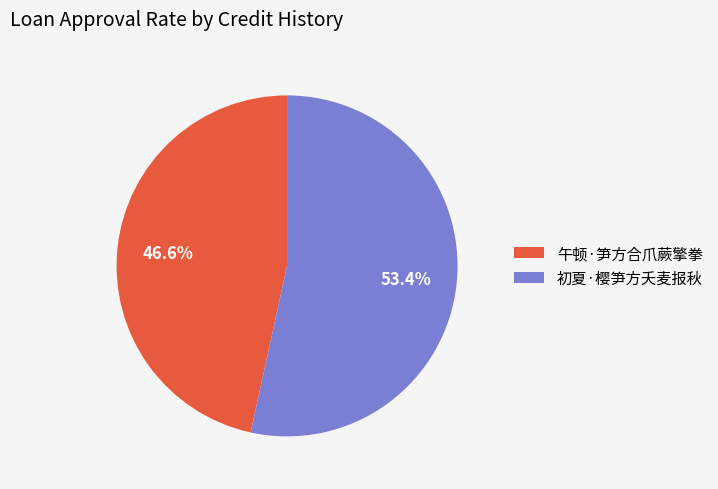

Is 初夏·樱笋方夭麦报秋 the majority of the pie?

Yes